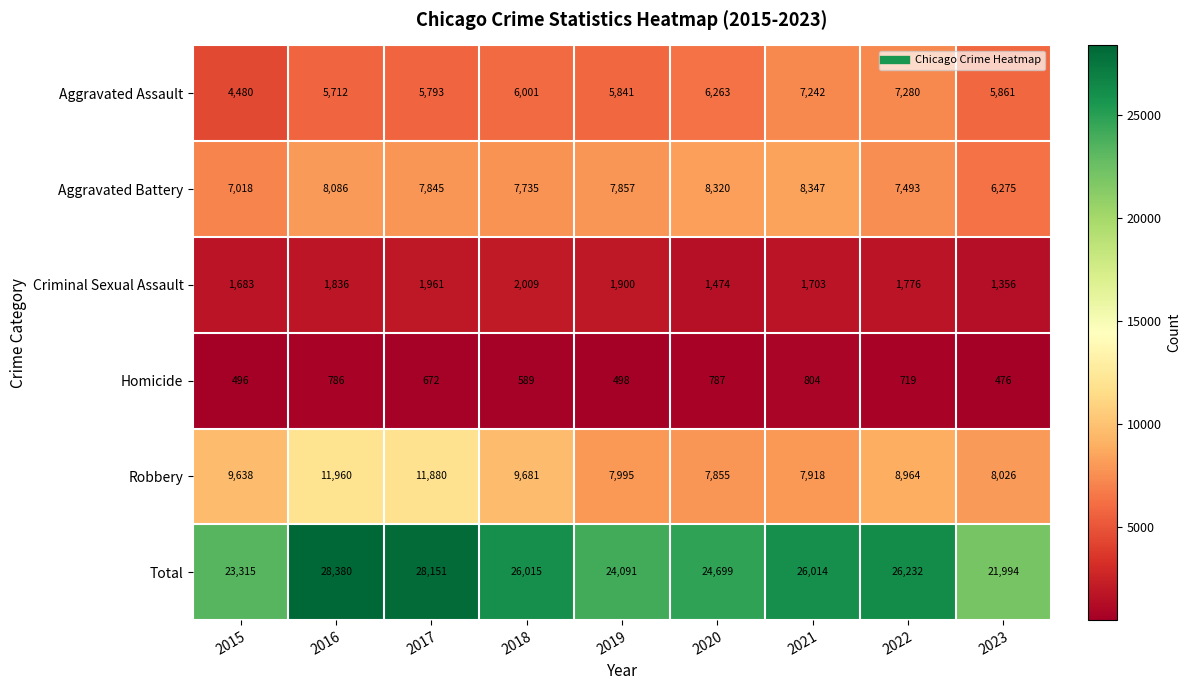

At which category is the sum across all series the highest?

2016